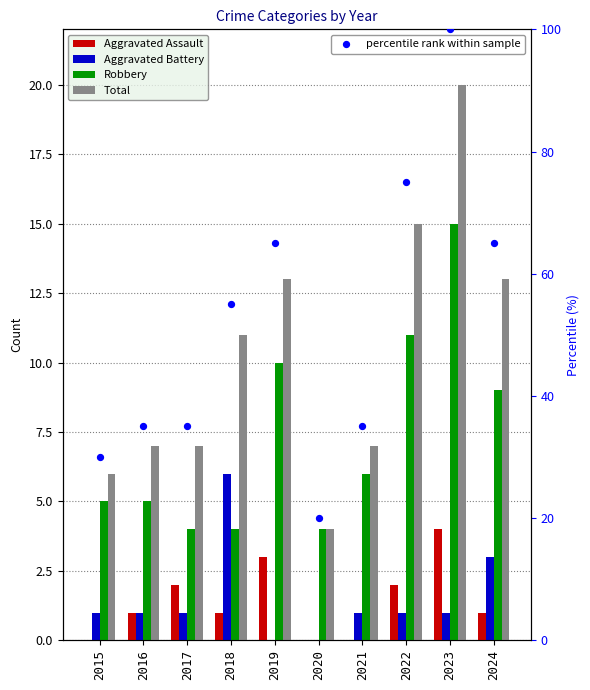

Which series contains the highest Y value?

percentile rank within sample